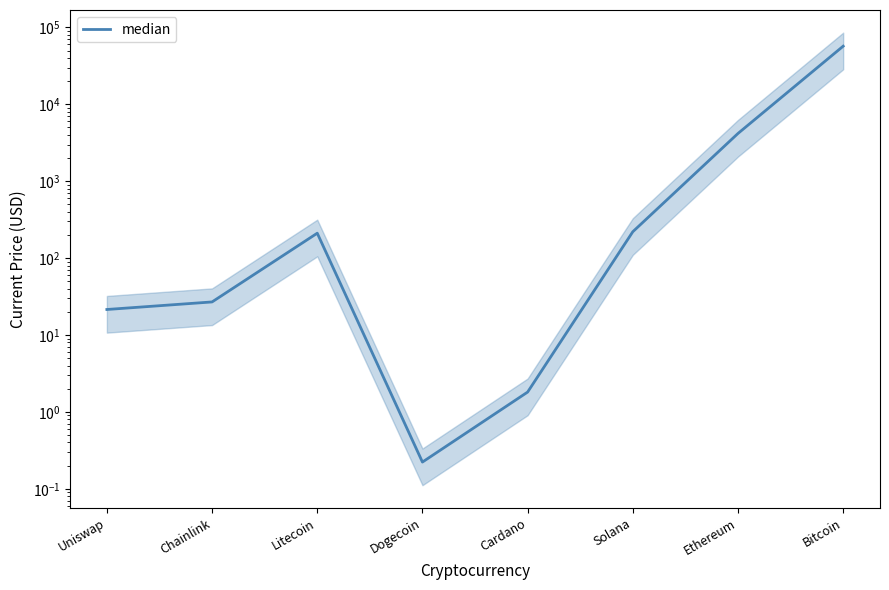

Where does the data first go above 210?

Litecoin